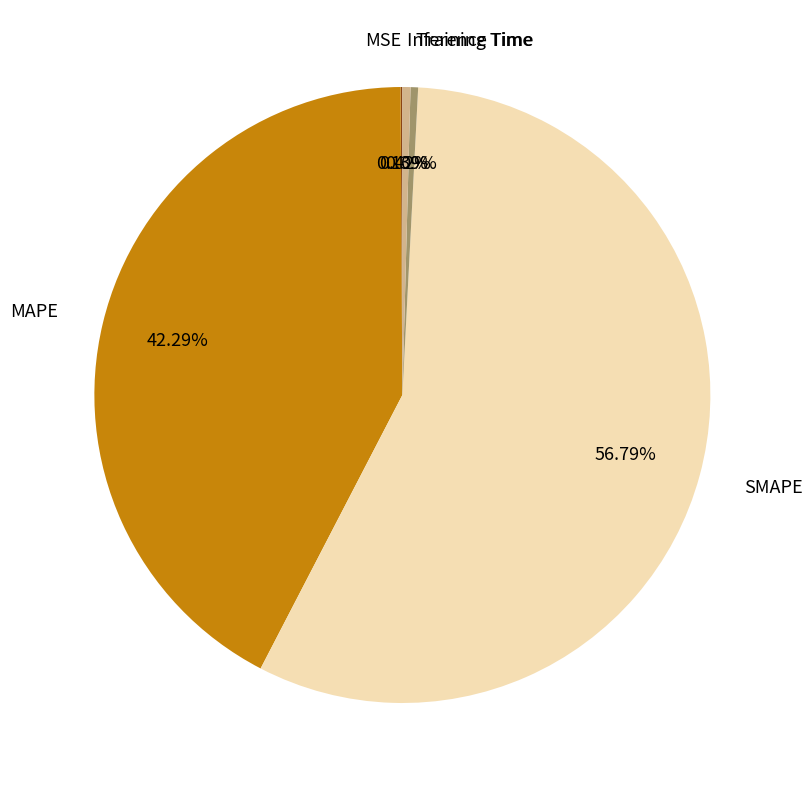

Does Training Time represent more than half of the total?

No